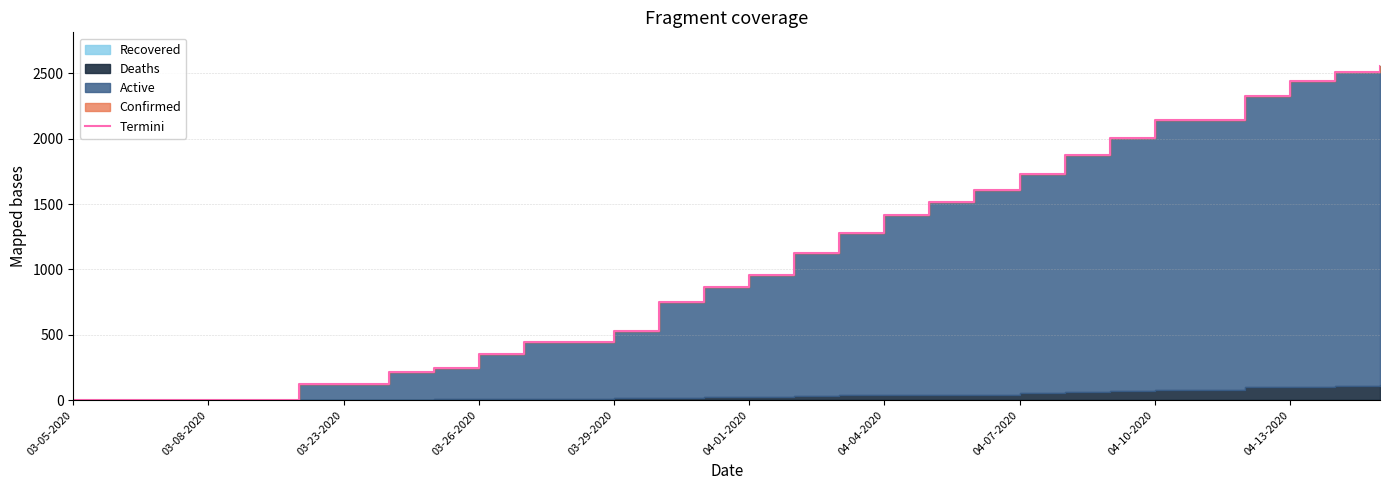

How many values are below 961?

15